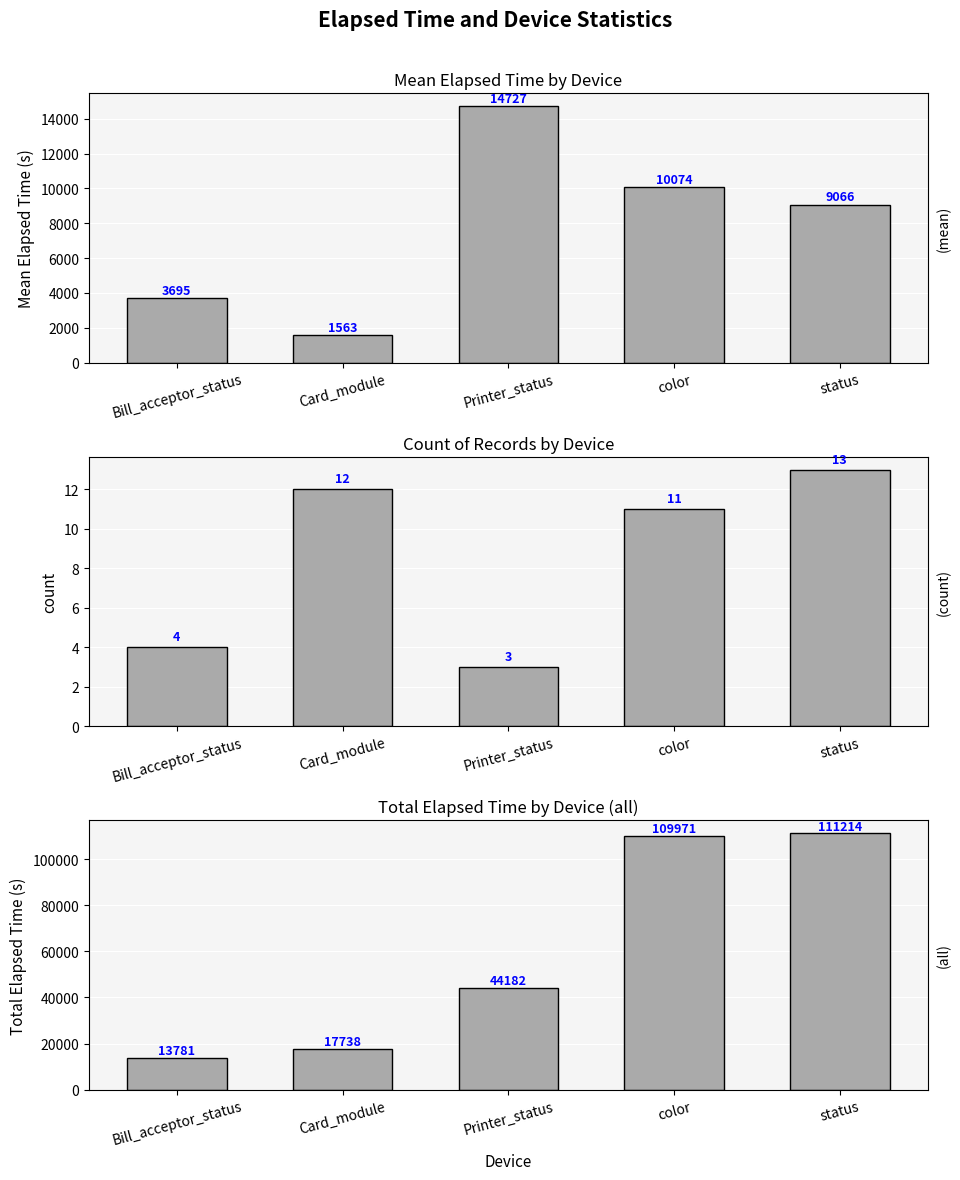

List the labels in order of Total Elapsed Time value, largest first.

status, color, Printer_status, Card_module, Bill_acceptor_status